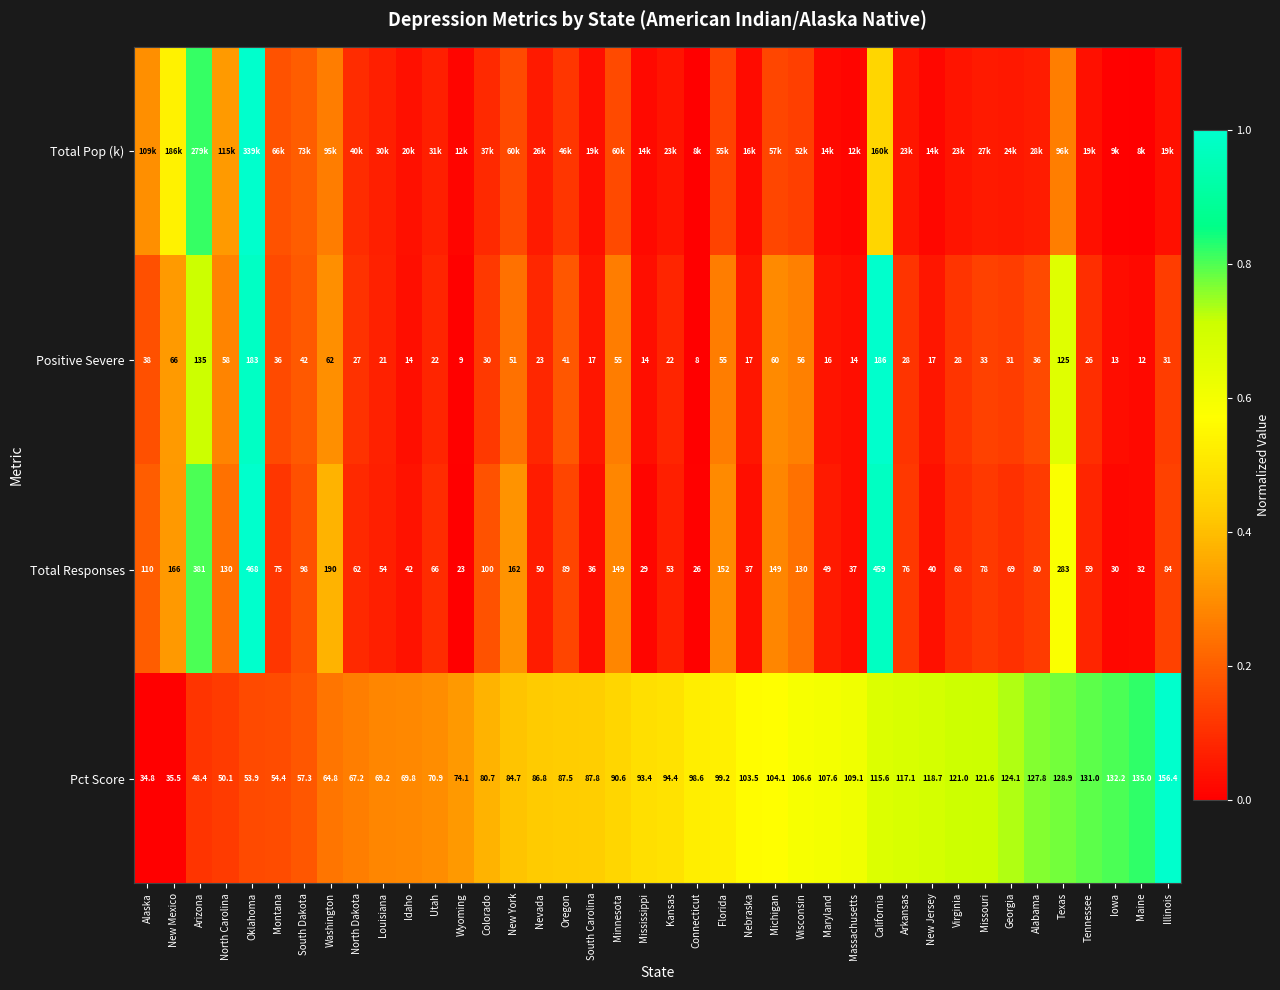

Where is Positive Severe nearest to the value 97?

Texas